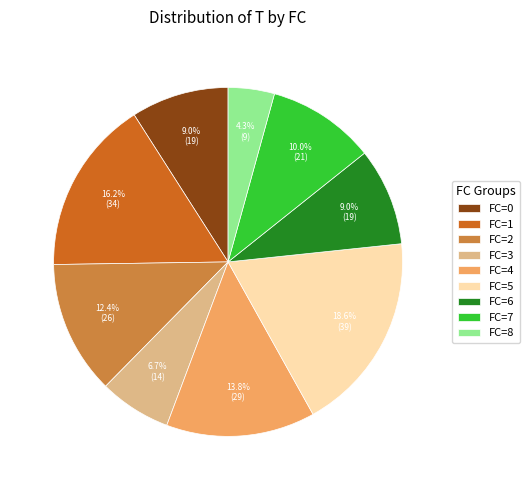

What percentage is NOT represented by FC=4?

86.2%